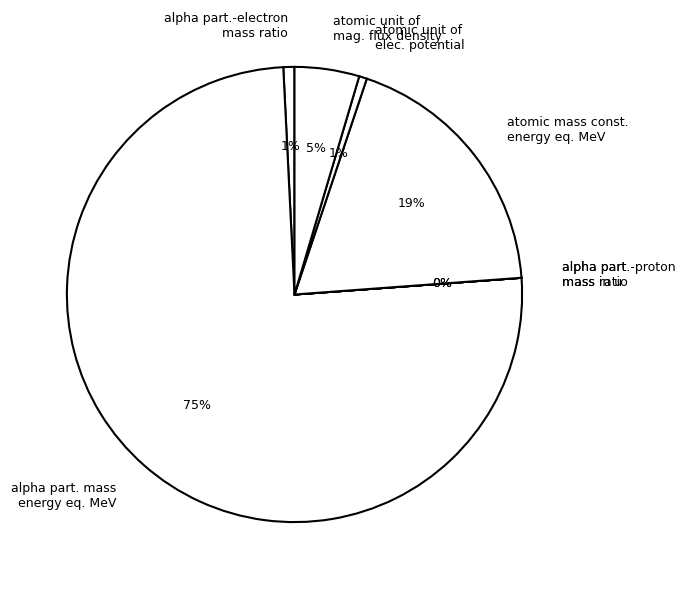

True or false: alpha part. mass energy eq. MeV accounts for 75% of the total.

True